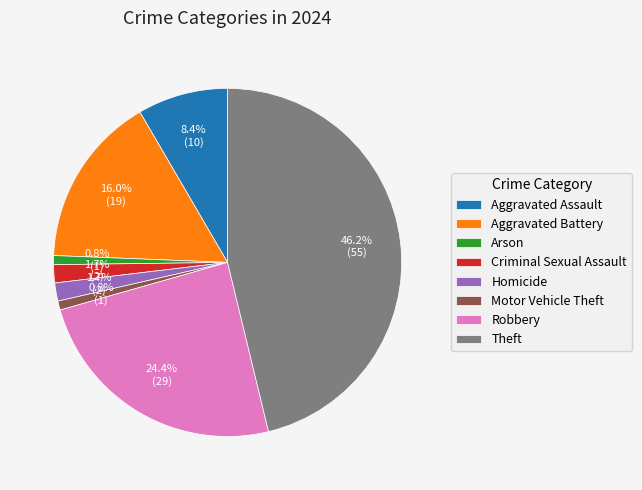

Count the number of slices in the pie.

8